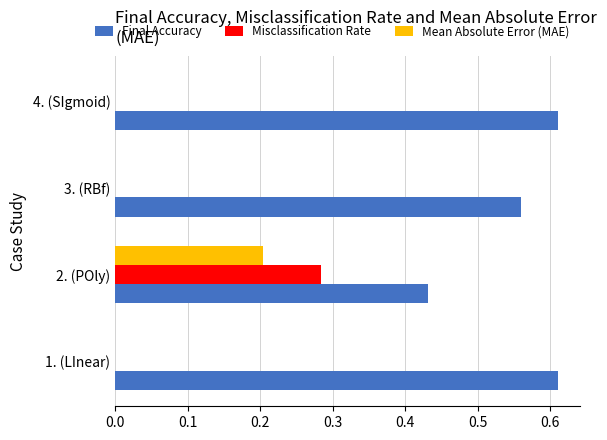

What is the sum of all Final Accuracy values?

2.2